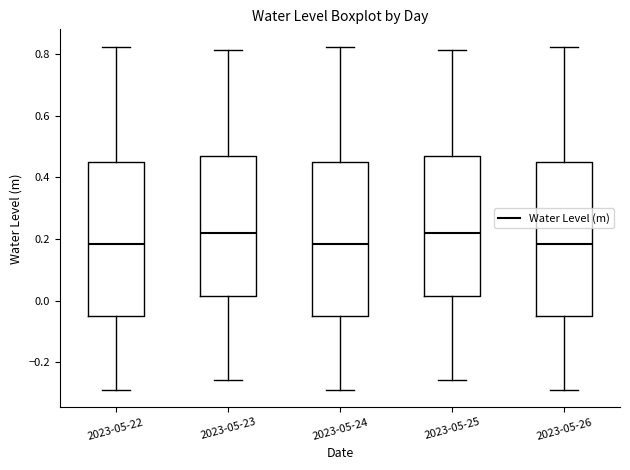

Reading left to right, transcribe this box plot: for each box, give where its median line is, the range the box spans, and where its two whiskers end, as read against the y-axis. The values are not printed on the chart, so give them approximately, as read against the axis.

2023-05-22: median 0.18, box -0.04 to 0.46, whiskers -0.28 to 0.82
2023-05-23: median 0.22, box 0.02 to 0.48, whiskers -0.26 to 0.82
2023-05-24: median 0.18, box -0.04 to 0.46, whiskers -0.28 to 0.82
2023-05-25: median 0.22, box 0.02 to 0.48, whiskers -0.26 to 0.82
2023-05-26: median 0.18, box -0.04 to 0.46, whiskers -0.28 to 0.82